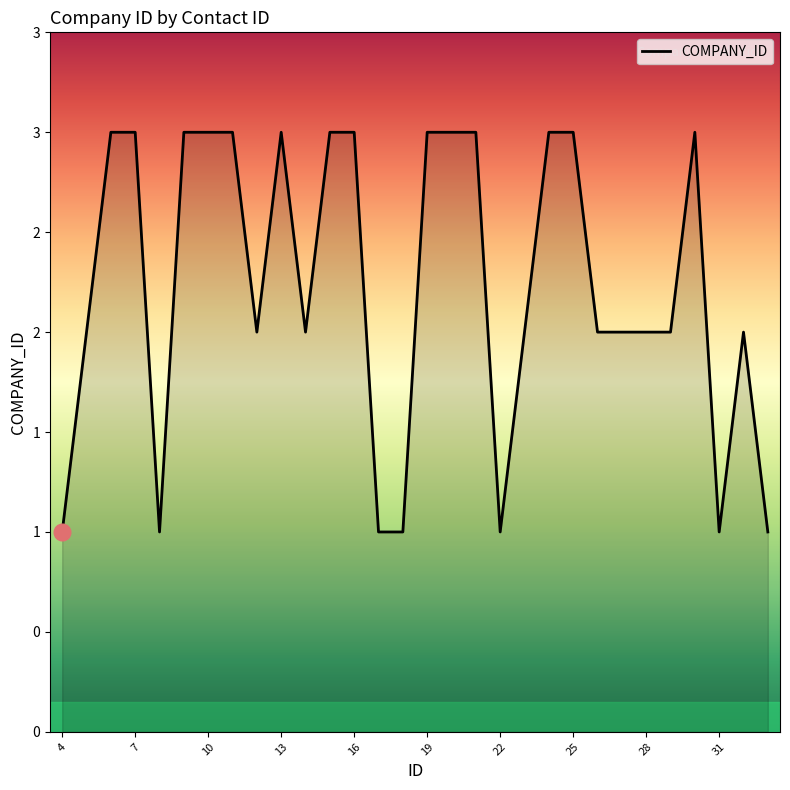

What is the sum of all values?

67